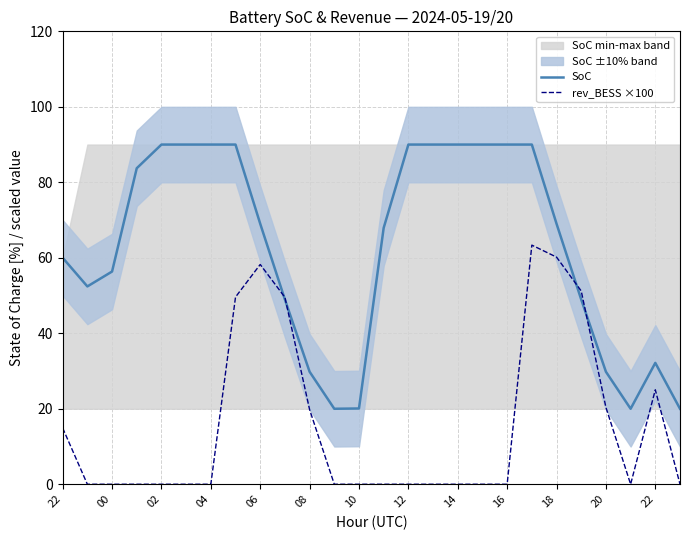

Is it true that SoC equals 20.0 at 25?

True